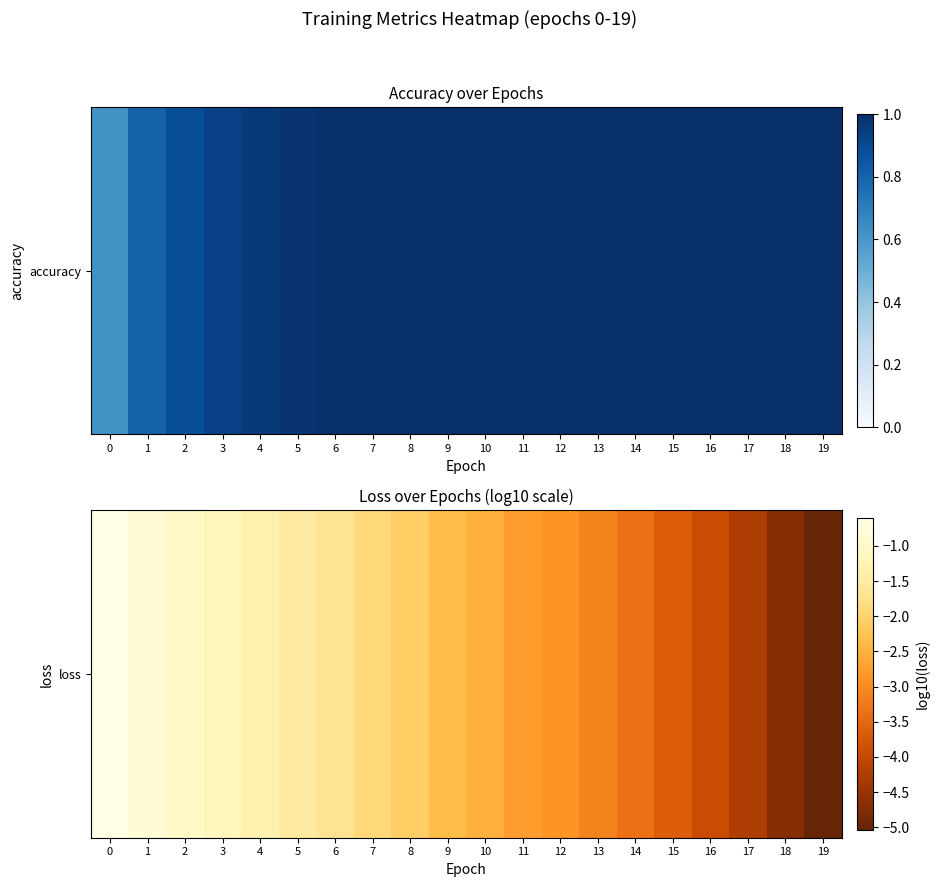

Which label corresponds to the smallest value in the chart?

19